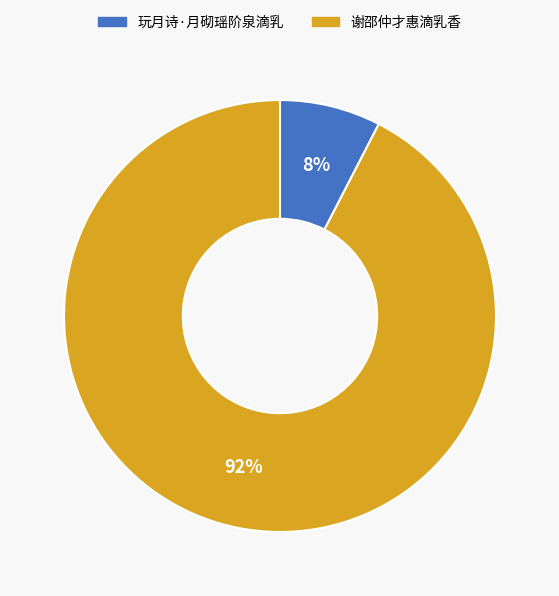

What is the smallest slice in the pie chart?

玩月诗·月砌瑶阶泉滴乳